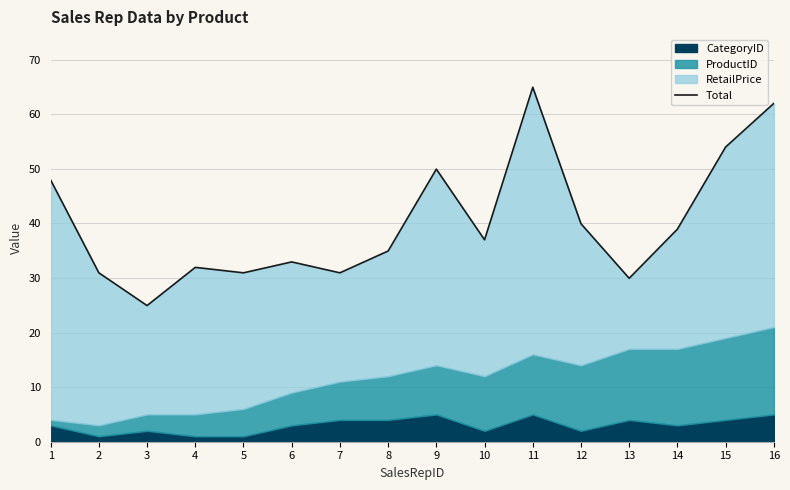

At which label is the value closest to 44?

1